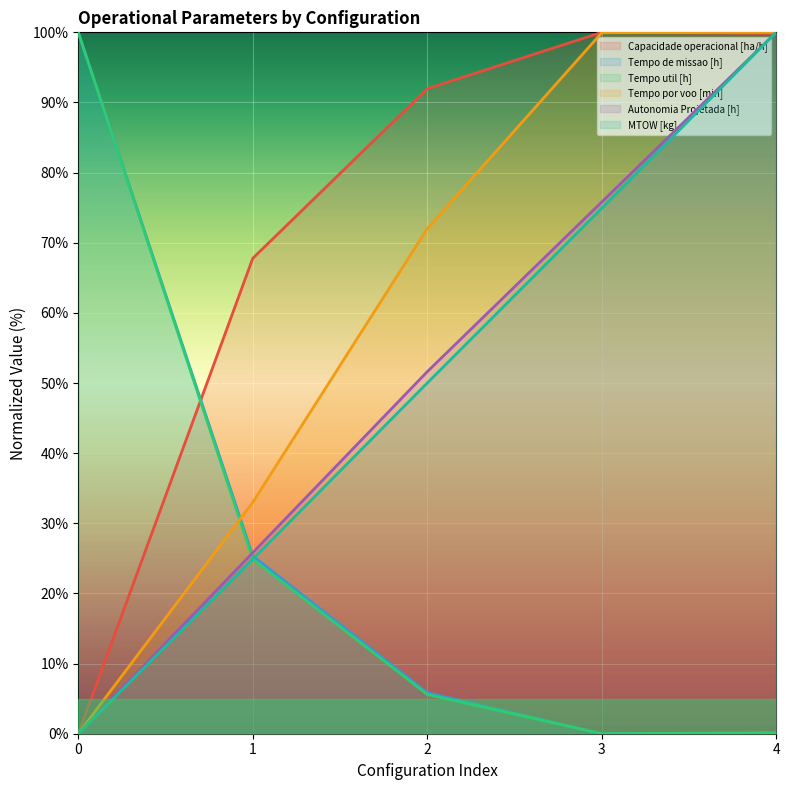

At how many categories does at least one series exceed 43?

5